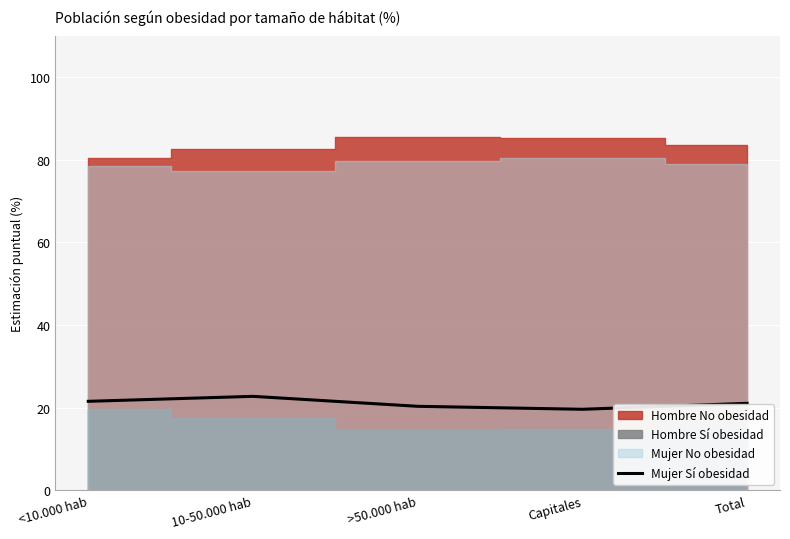

The value at <10.000 hab is 13.4. True or false?

False